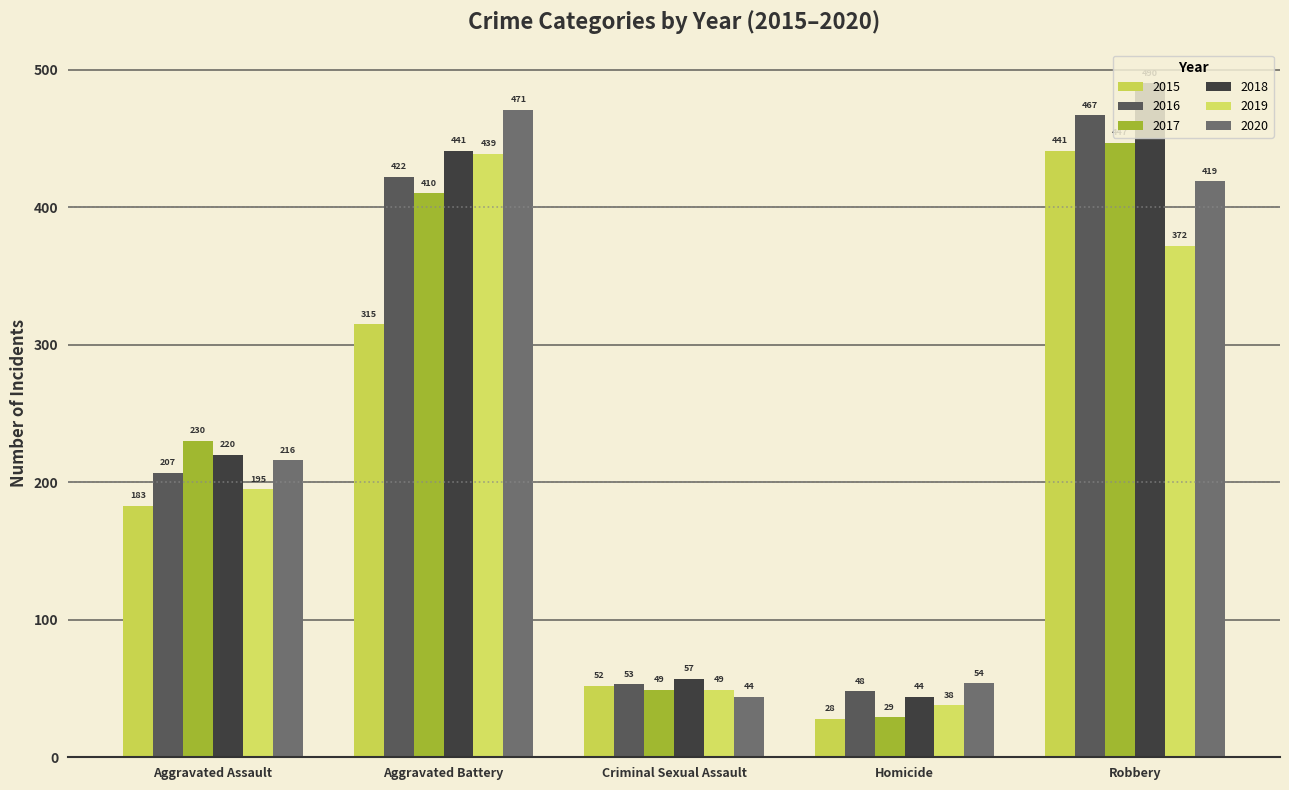

True or false: 2017 has a value of 230 at Aggravated Assault.

True